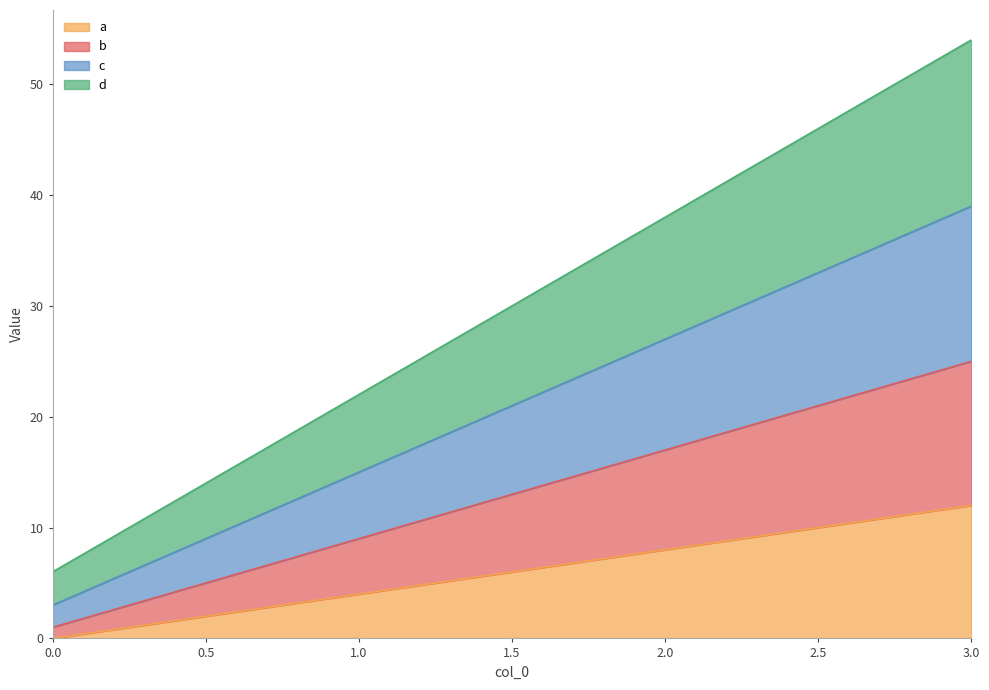

How many lines are shown in the chart?

4